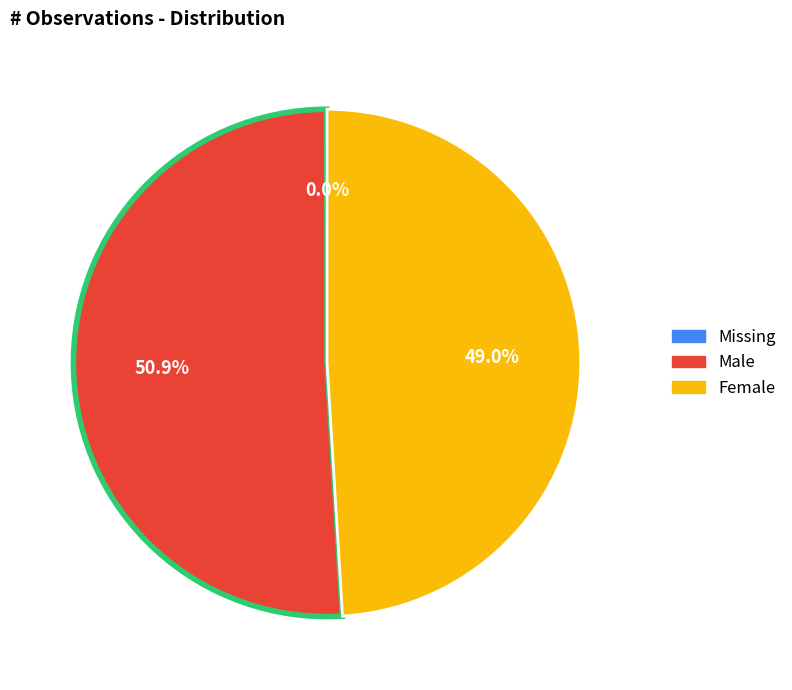

Combined, what portion of the pie is Male and Female?

100.0%